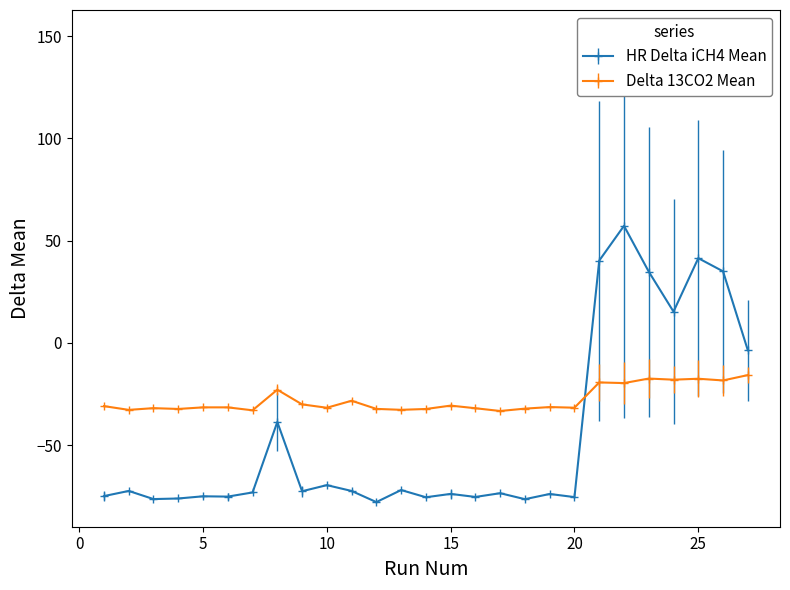

Count the number of categories in the chart.

27